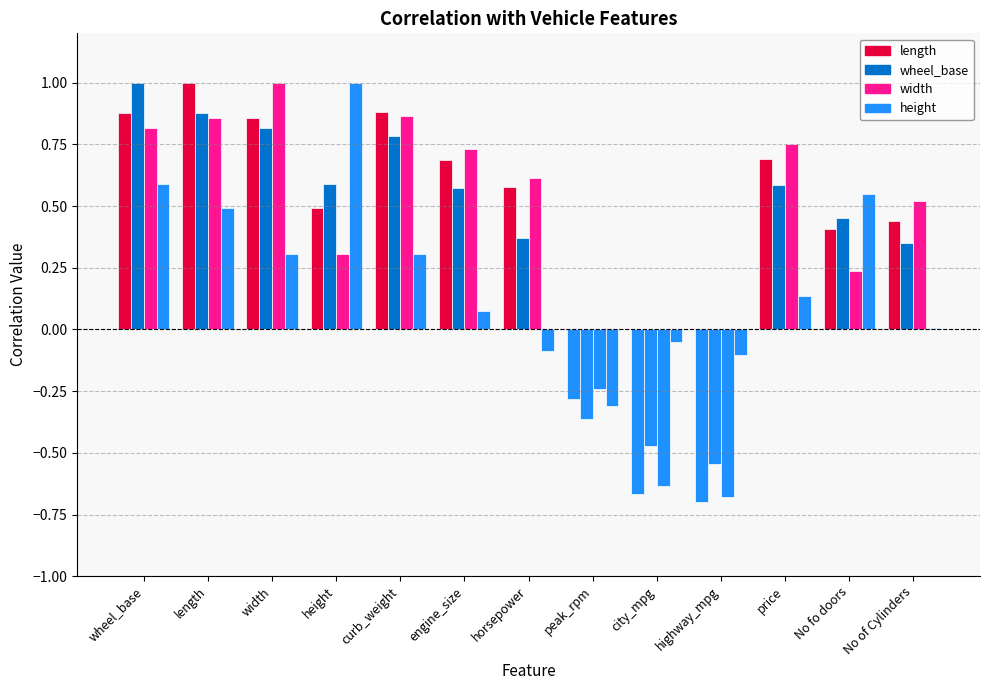

What is the label of the 12th bar from the left?

No fo doors